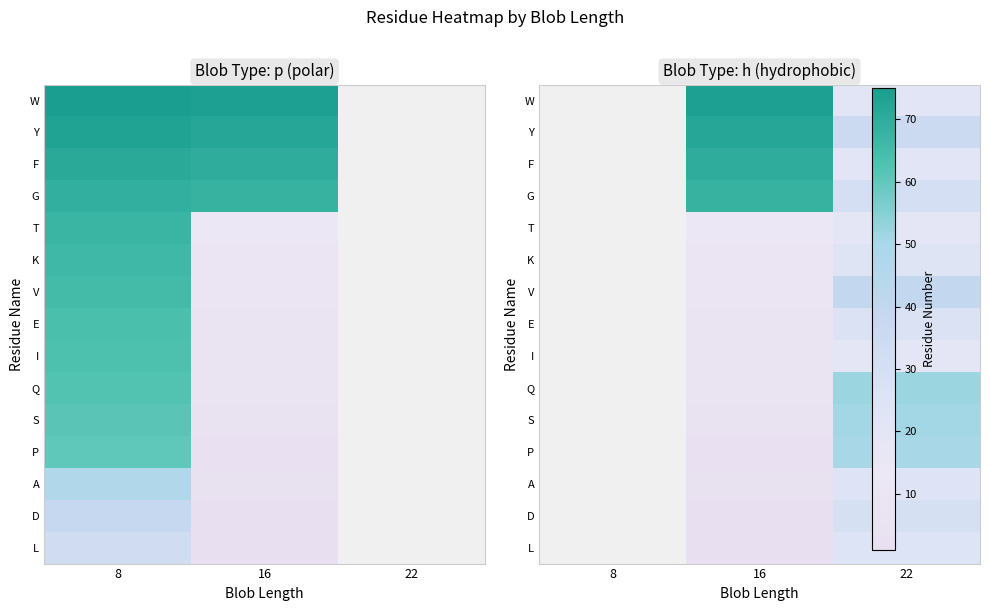

List the series in order of their peak value, lowest first.

L, D, A, P, S, Q, I, E, V, K, T, G, F, Y, W